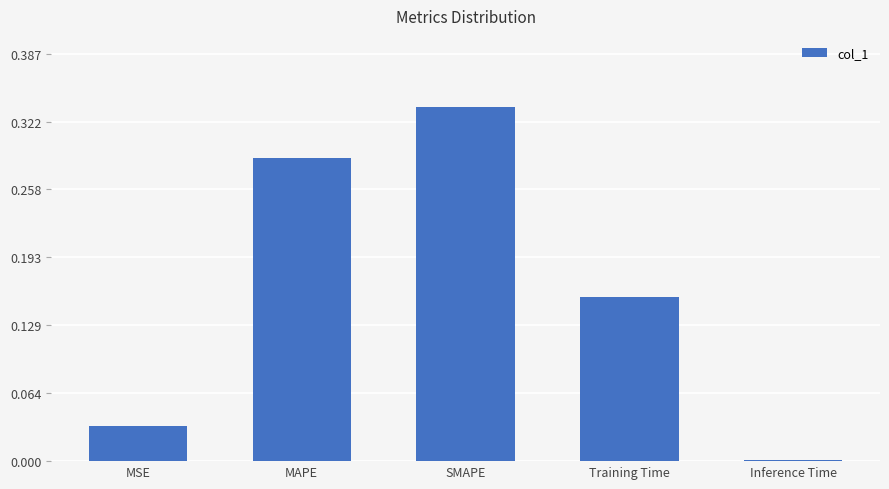

What is the sum of all values?

0.8